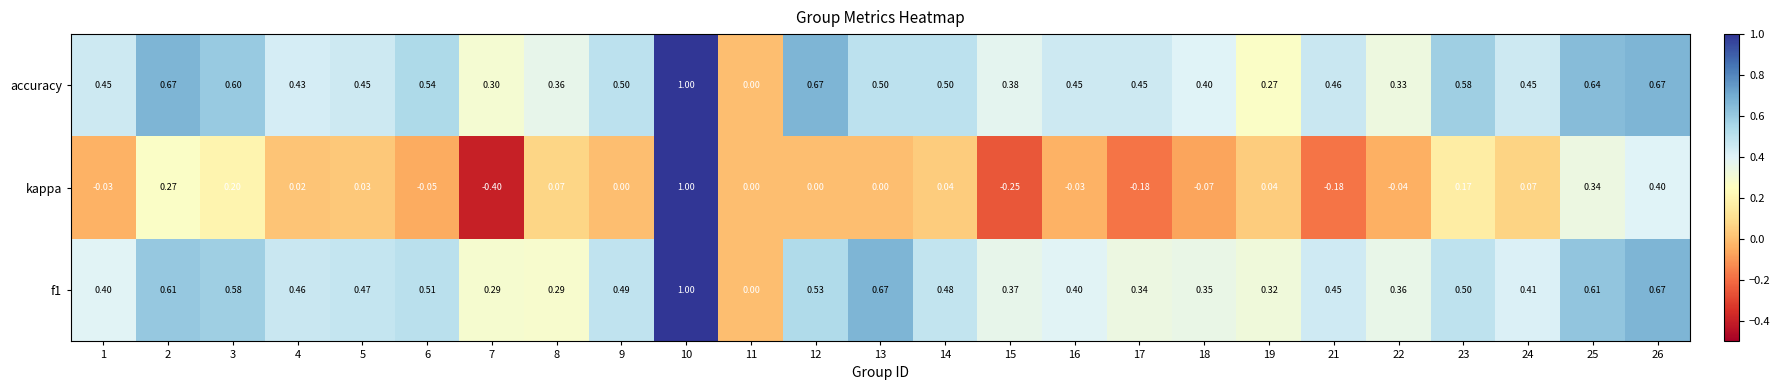

Which series has the largest total across all categories?

accuracy